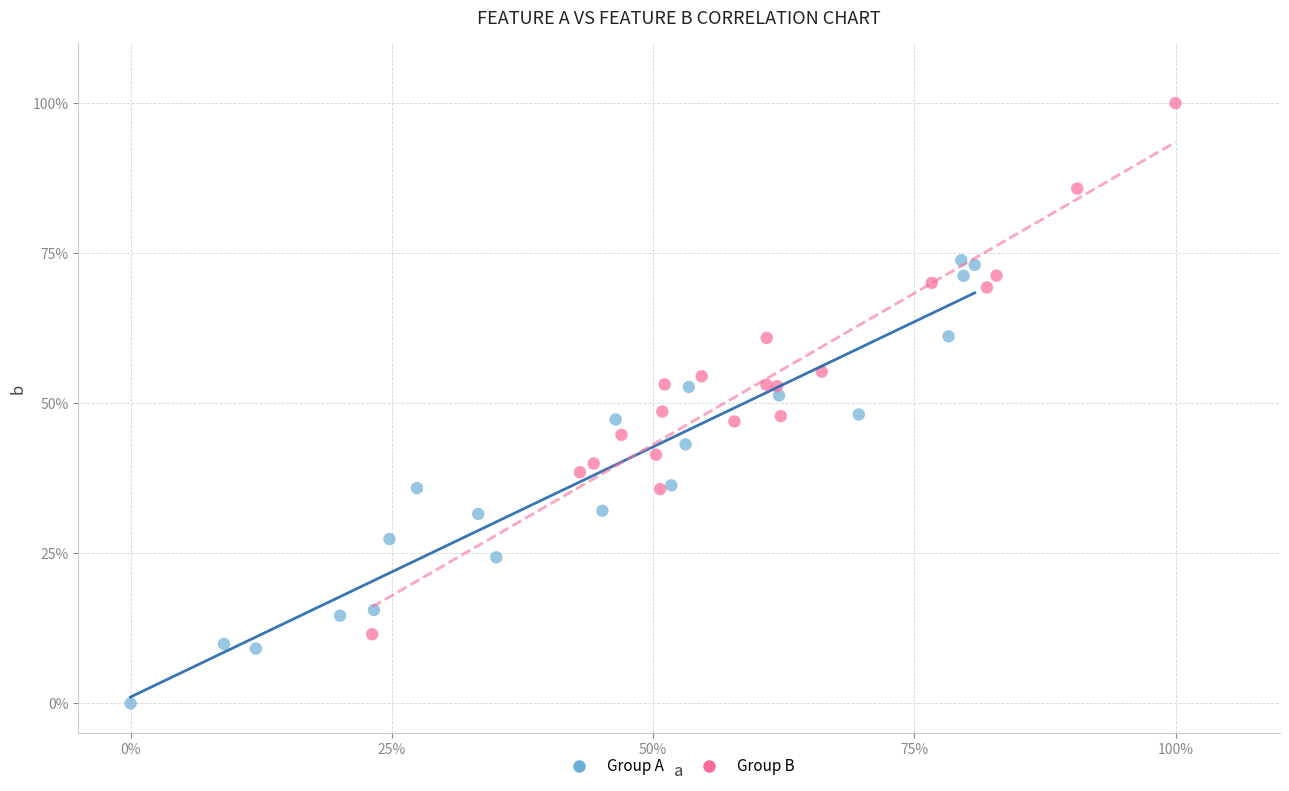

Which series has the largest Y range (max minus min)?

Group B